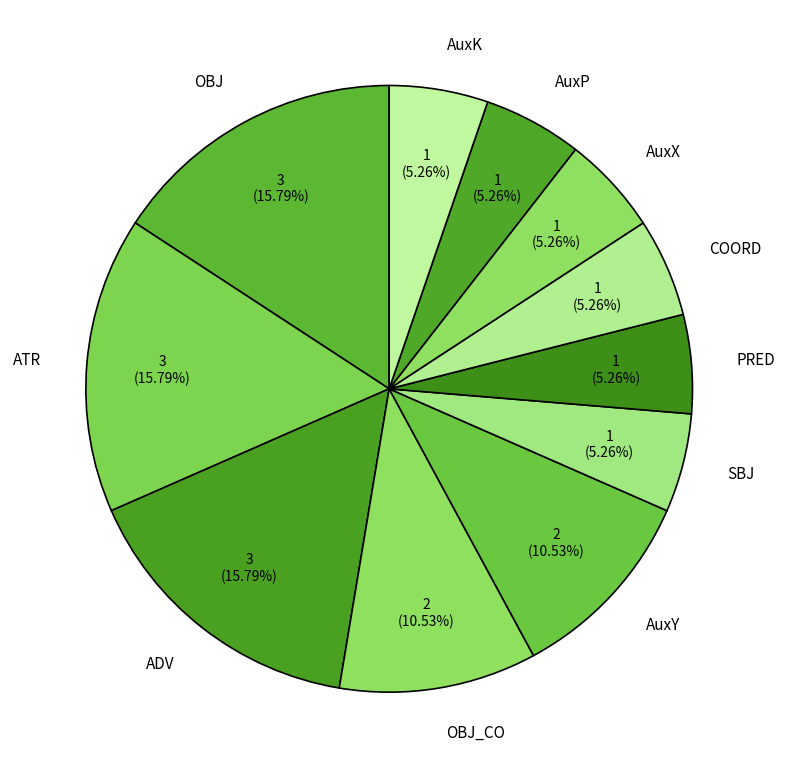

What is the ratio of the value at AuxP to the value at ADV?

0.3